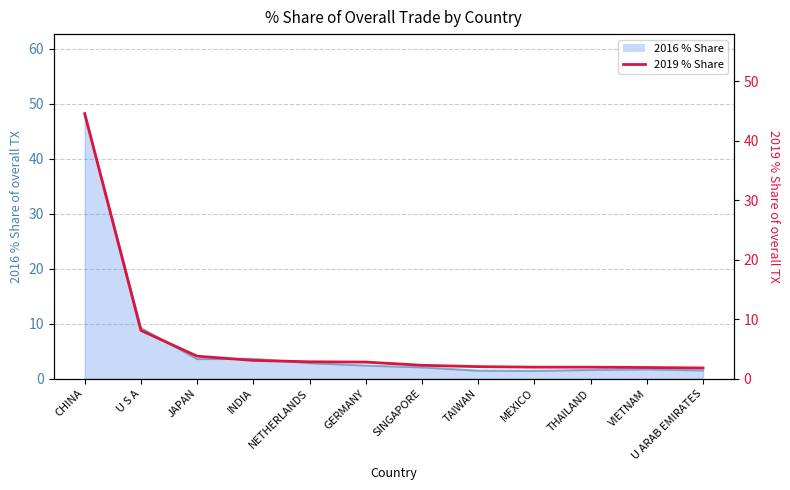

True or false: the data shows 5.1 at JAPAN.

False